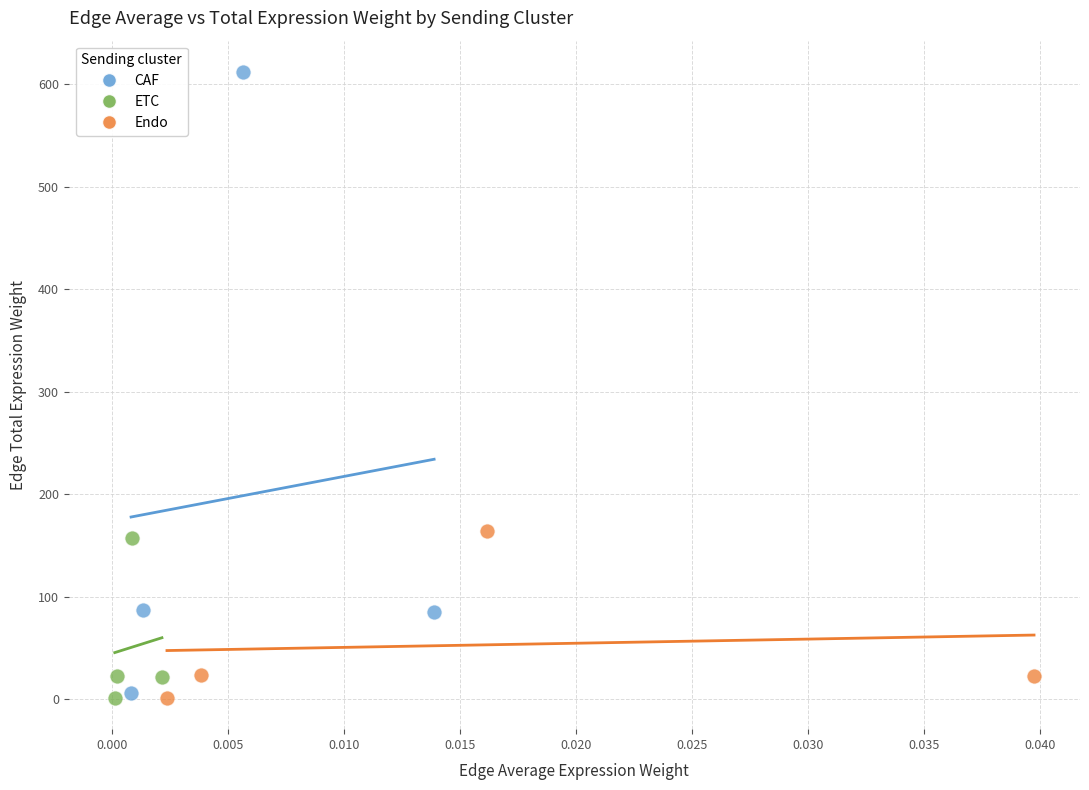

Which series contains the highest Y value?

CAF